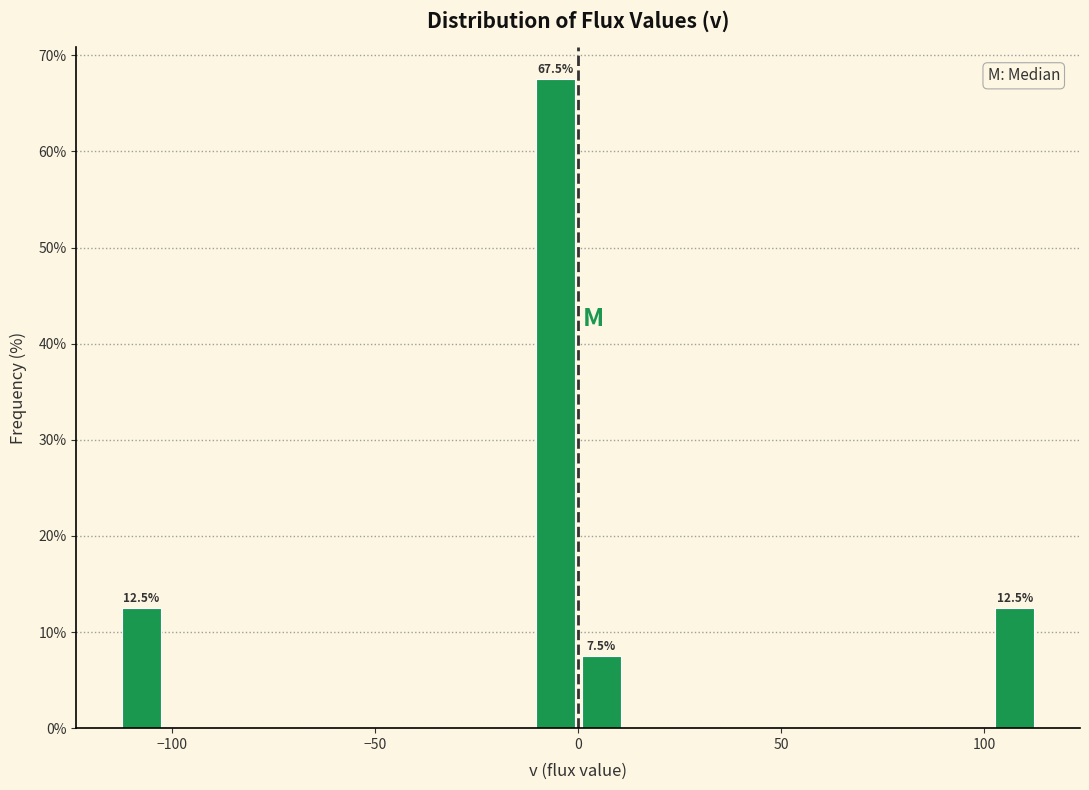

Around what value on the x-axis is the tallest bar? Give the approximate position of its centre, as read against the axis.

-5